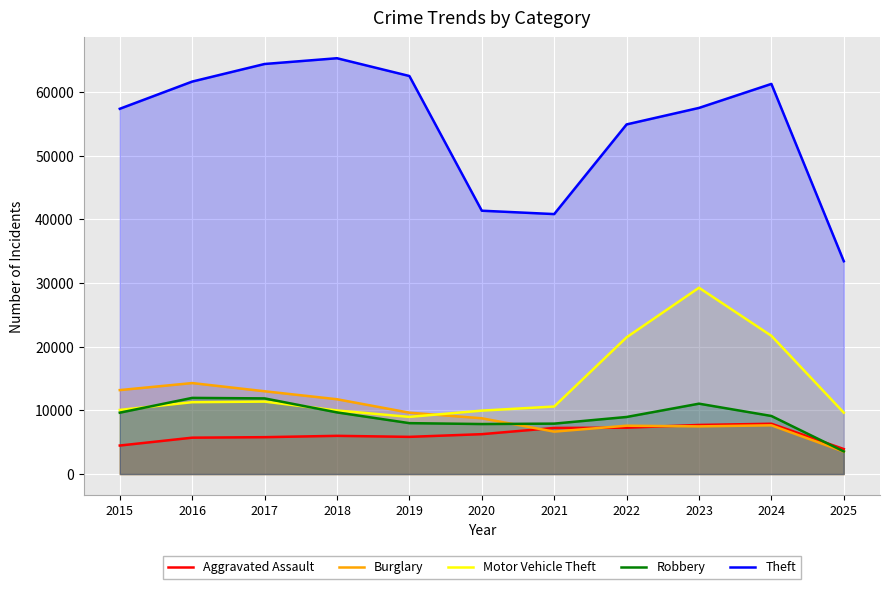

How many interior local peaks does the Burglary series have?

3